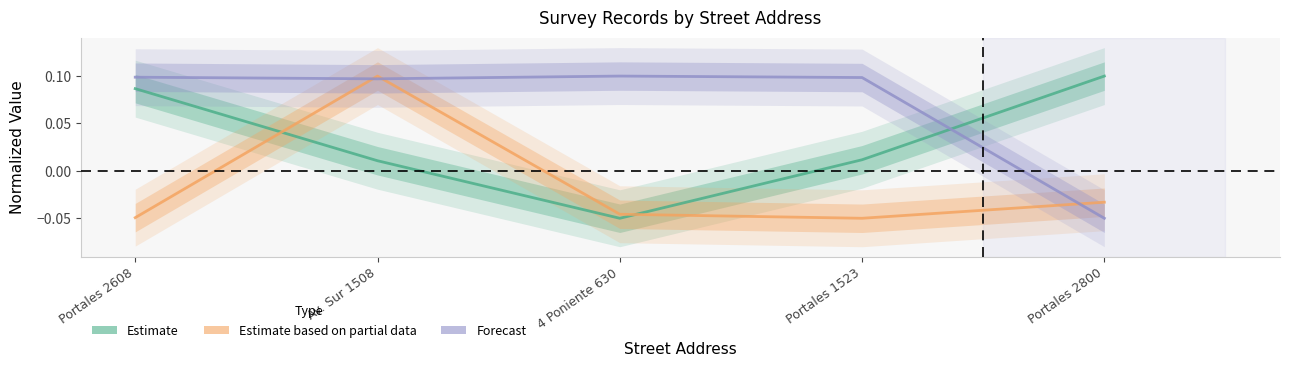

Count the Forecast values in the range 0 to 1.

4